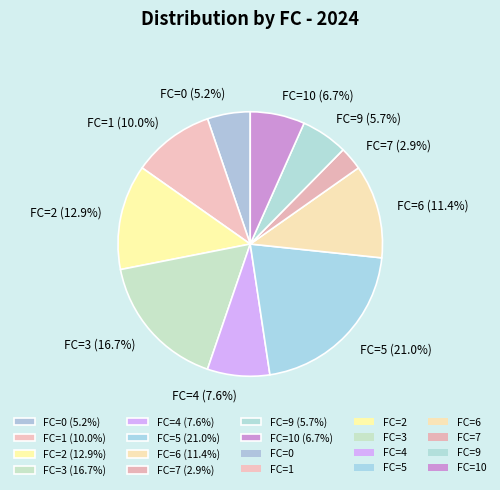

How much of the chart is everything except FC=5 (21.0%)?

79.0%